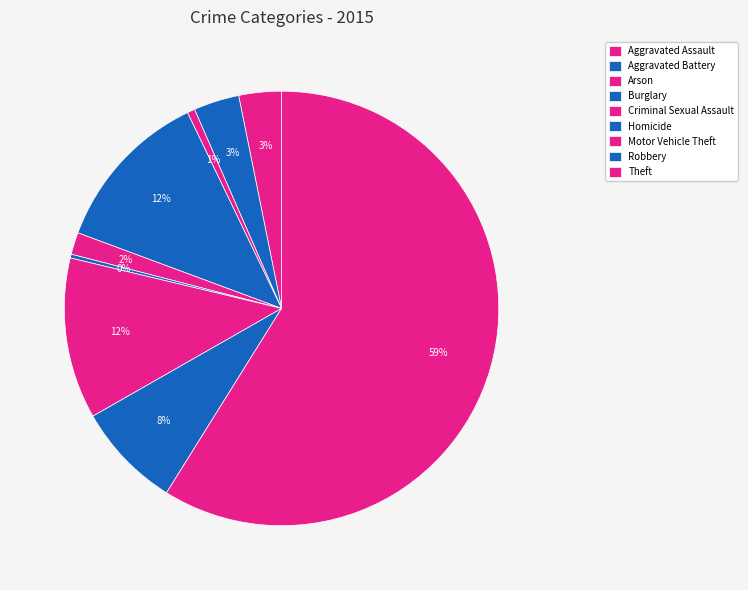

How many segments does this pie chart have?

9